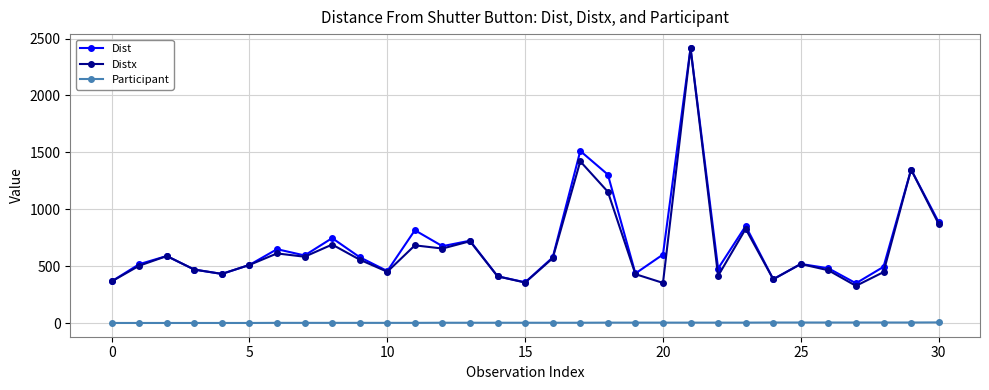

What is the value of the Dist point at the 25th from the left?

385.6